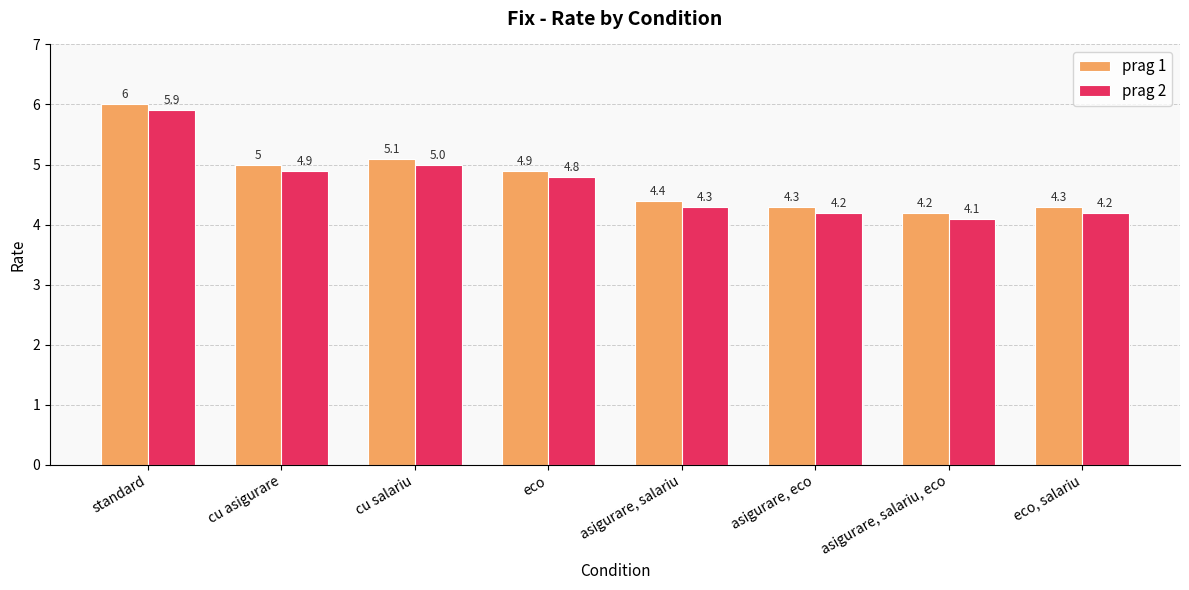

Count the number of data series in this chart.

2